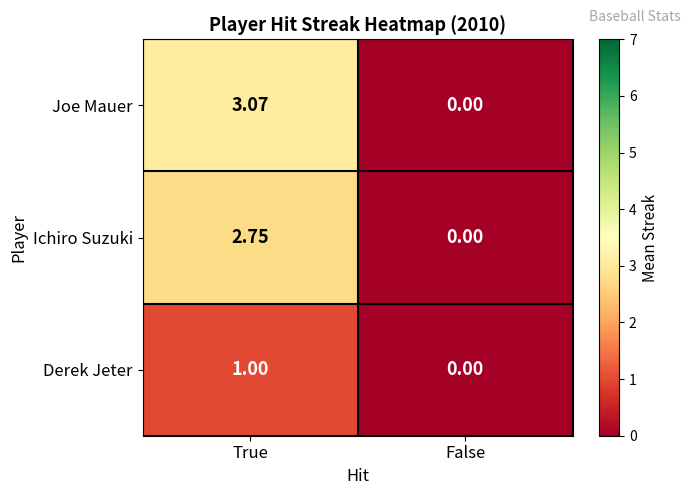

Which category has the lowest value across all series?

False